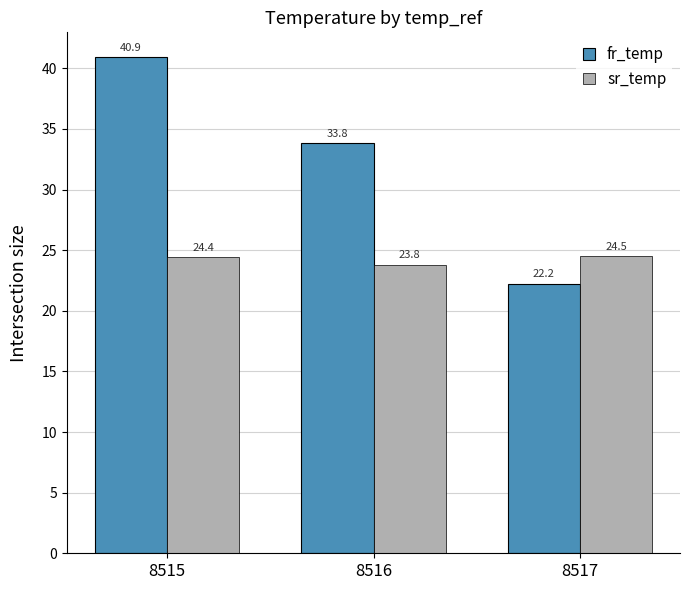

What is the difference between the maximum and minimum values in the sr_temp series?

0.7